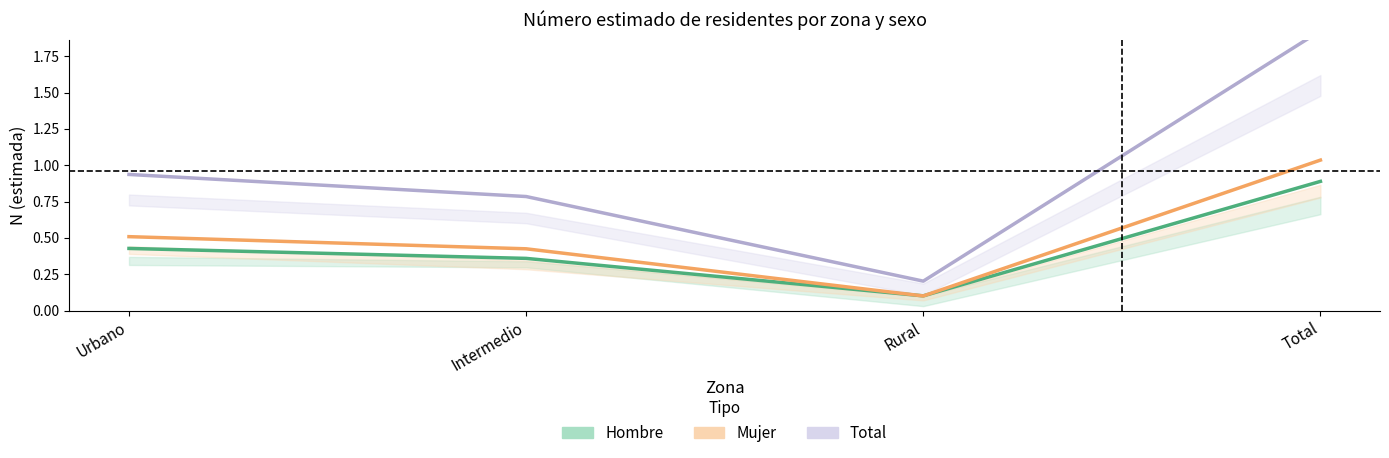

Which series has the largest range (max minus min)?

Total